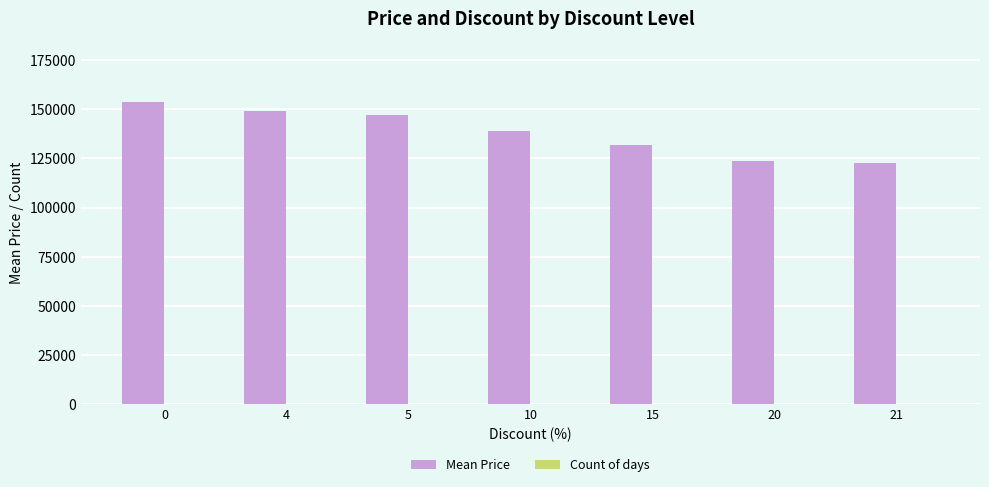

What is the sum of all Mean Price values?

967275